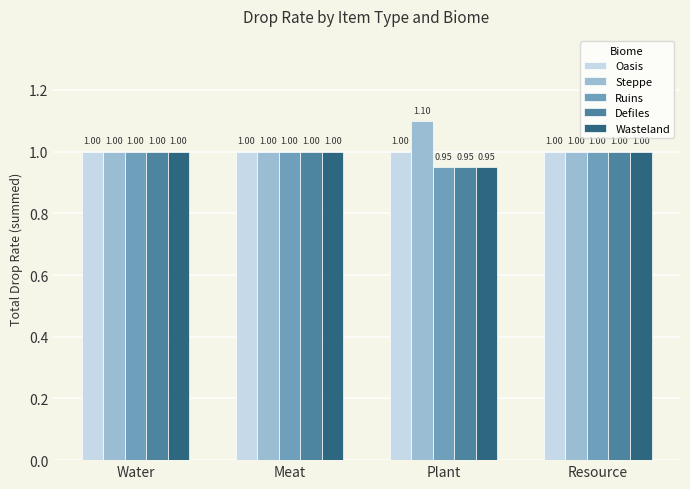

What is the maximum value for Wasteland?

1.0